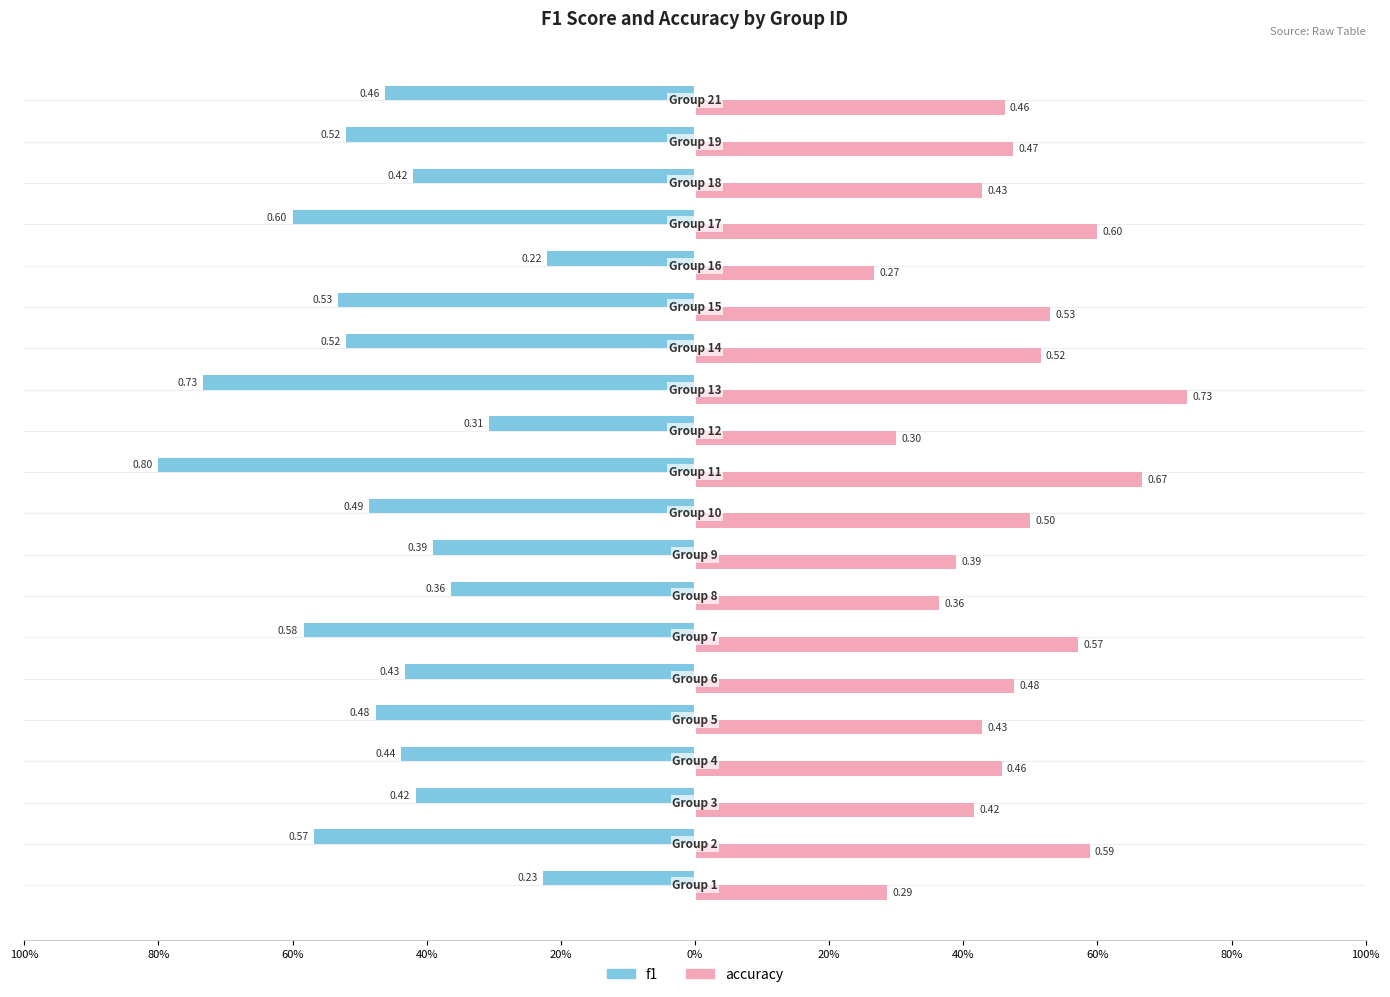

What are all the series names shown in the legend?

f1, accuracy